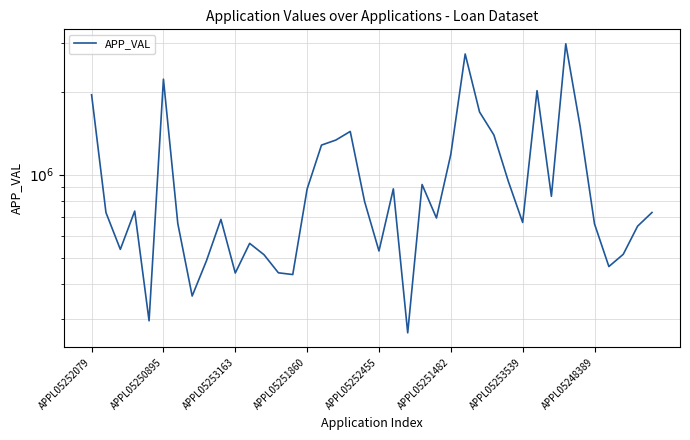

Rank the categories by value from highest to lowest.

33, 26, APPL05251482, 31, APPL05252079, 27, 34, 18, 28, 17, 16, 25, 29, 23, 21, 15, 32, 19, APPL05251860, 39, APPL05250895, 24, 9, 30, APPL05253539, 35, 38, 11, APPL05253163, 20, 37, 12, 8, 36, 13, 10, 14, APPL05248389, APPL05252455, 22